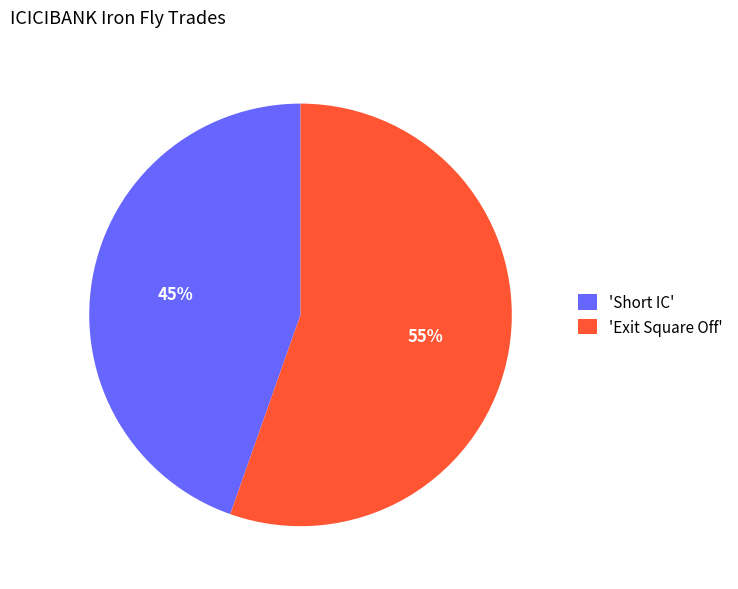

Is it true that 'Short IC' is 52% of the pie?

False